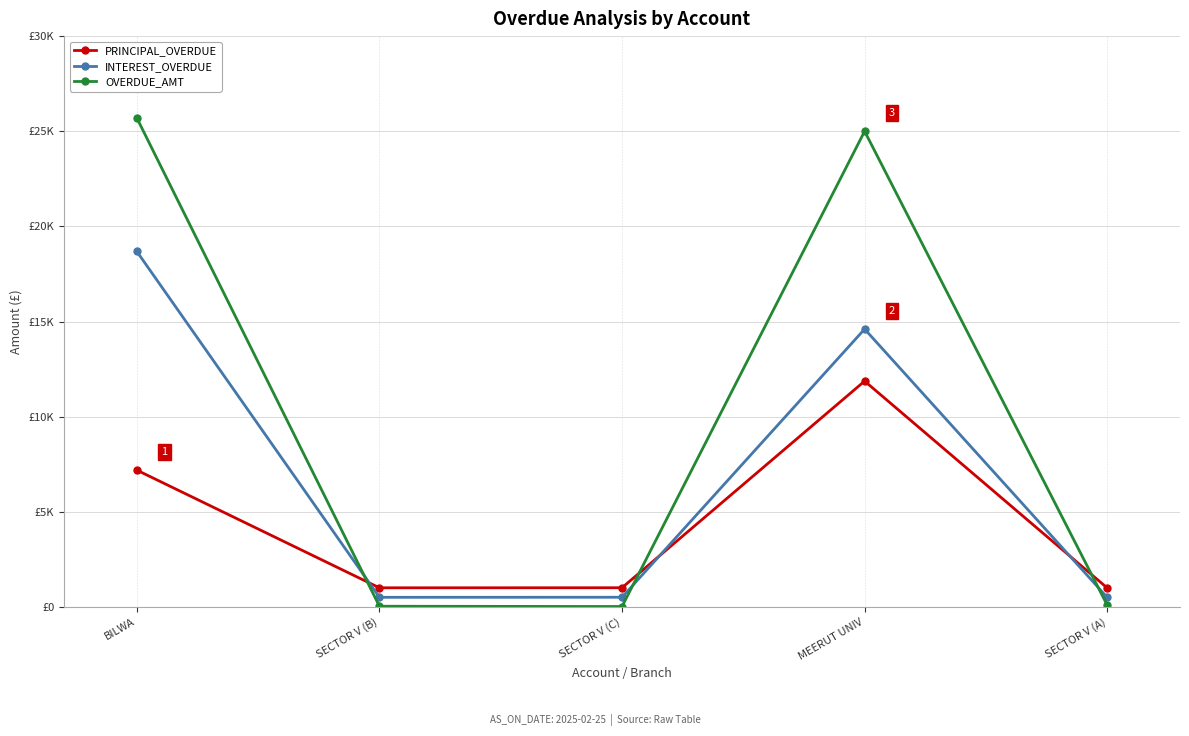

Does the chart have visible grid lines?

Yes